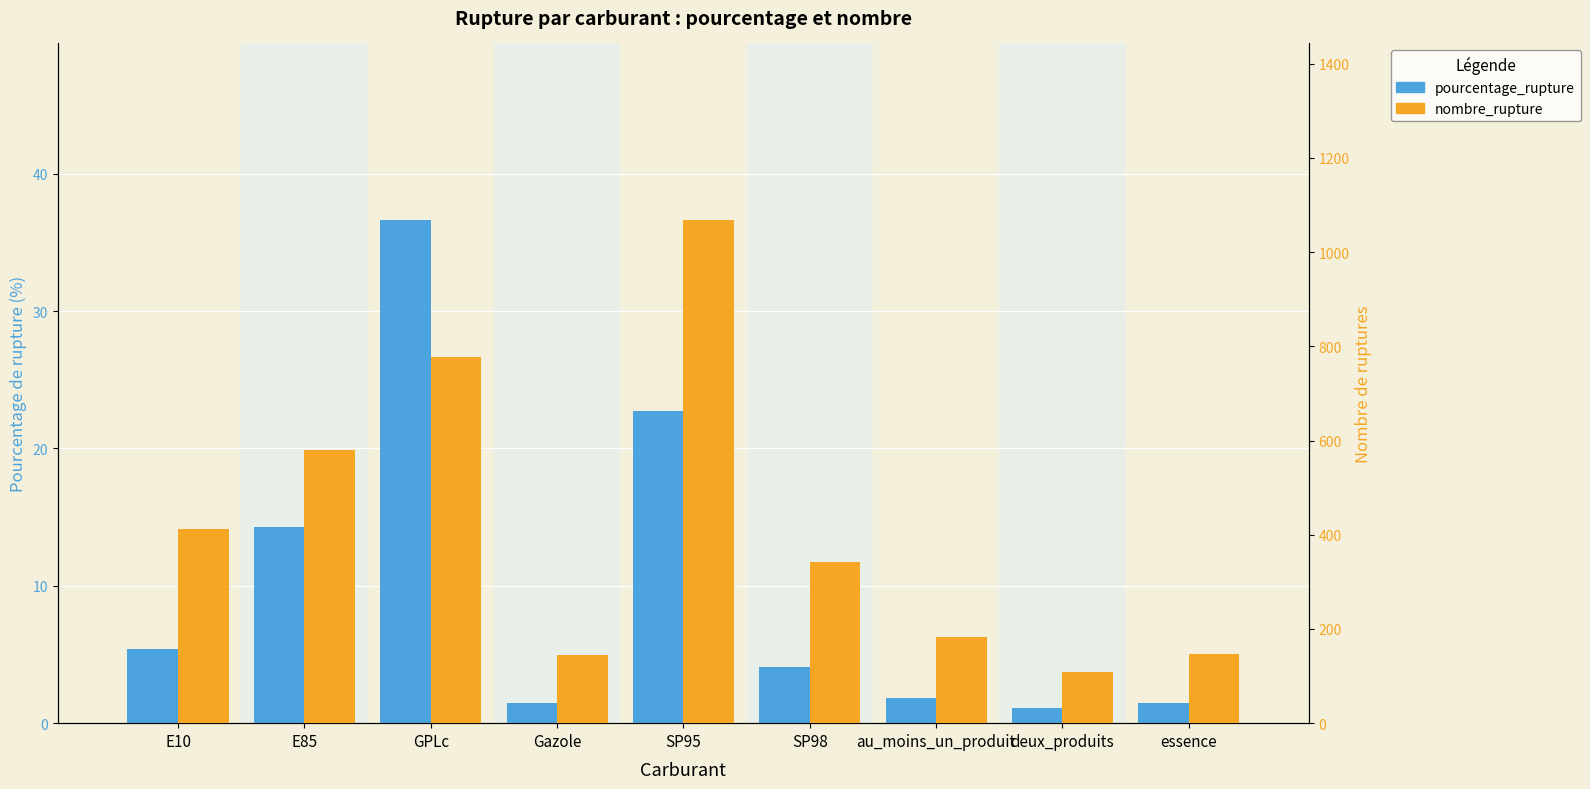

True or false: pourcentage_rupture has a value of 2.2 at Gazole.

False